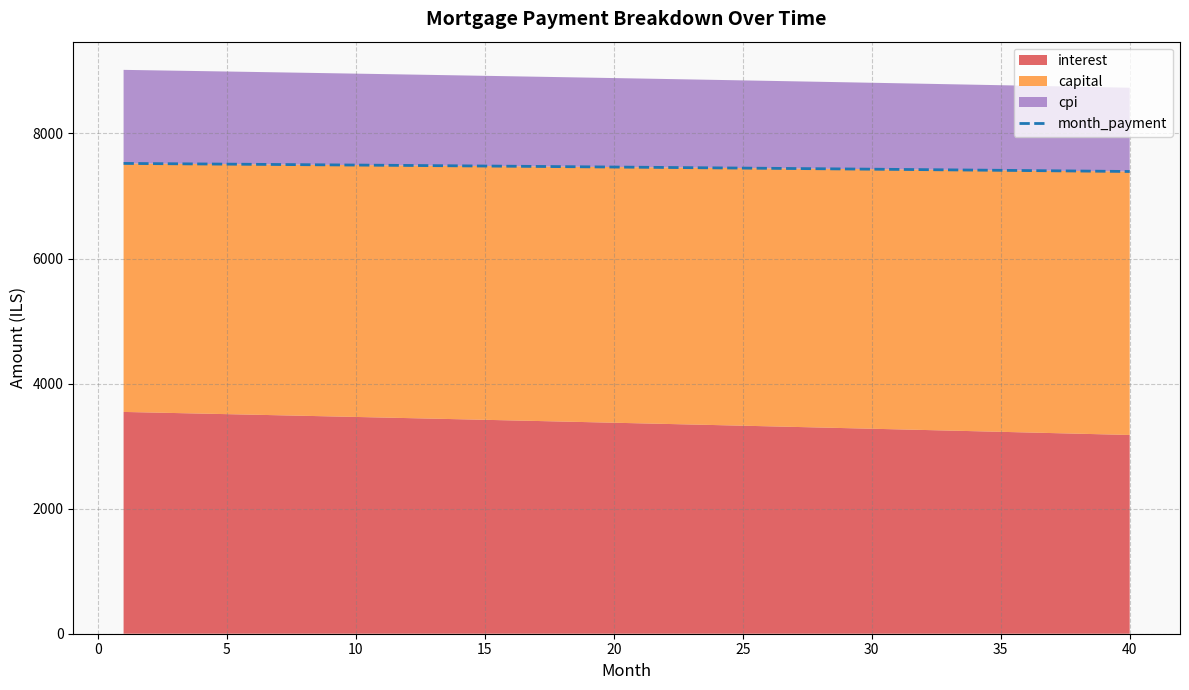

What is the difference between the maximum and minimum values?

129.2